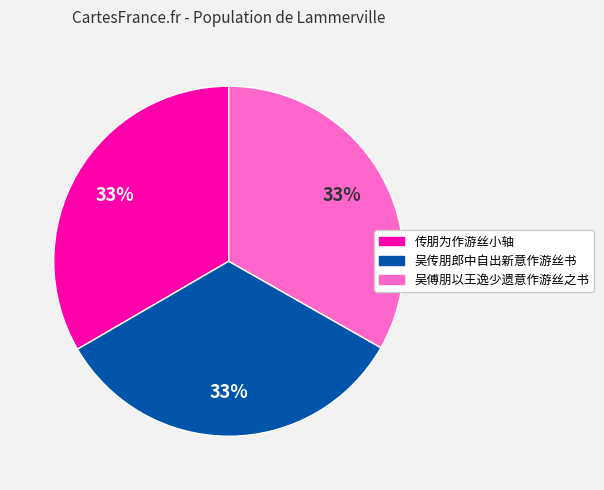

To the nearest percent, what is the average slice percentage?

33%